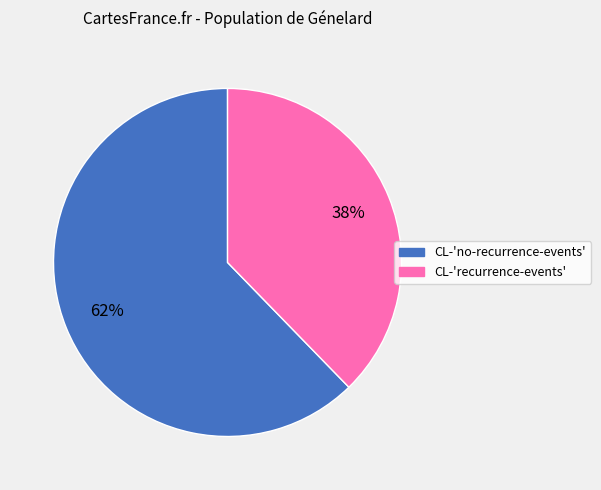

Between CL-'no-recurrence-events' and CL-'recurrence-events', which is larger?

CL-'no-recurrence-events'